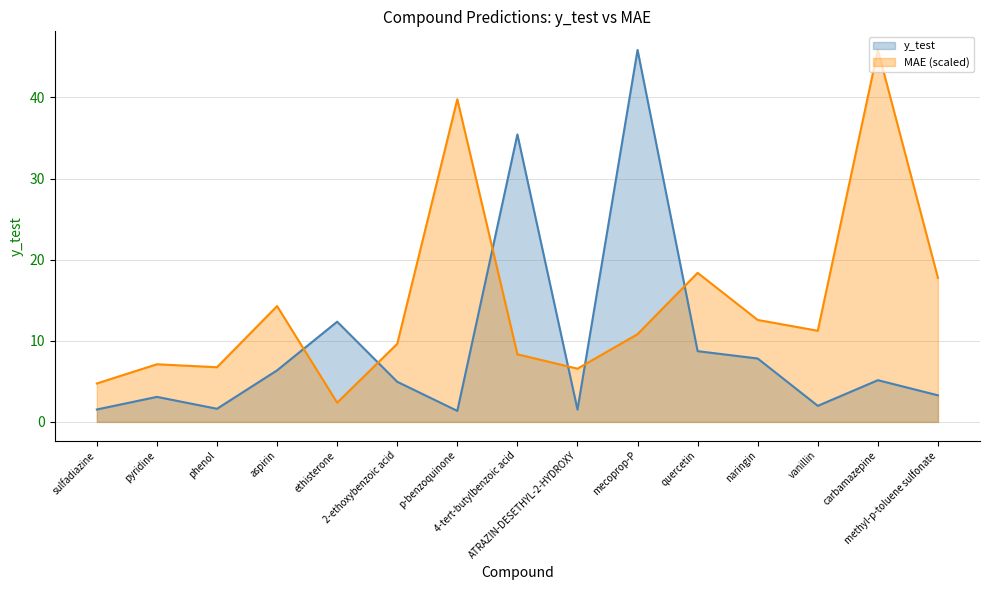

How many values in the y_test series exceed 4?

8